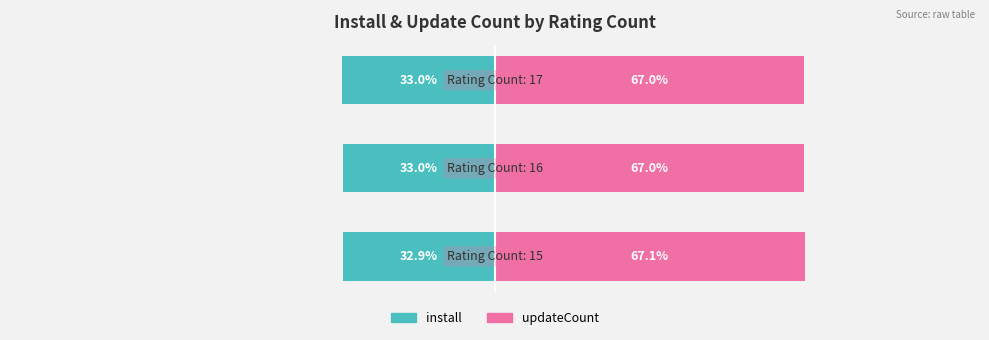

What is the difference between the maximum and minimum values in the install series?

0.1